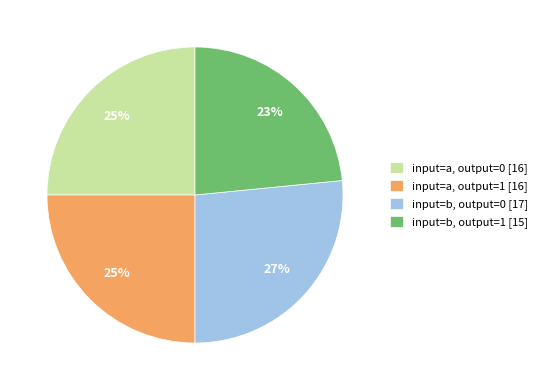

How many segments does this pie chart have?

4